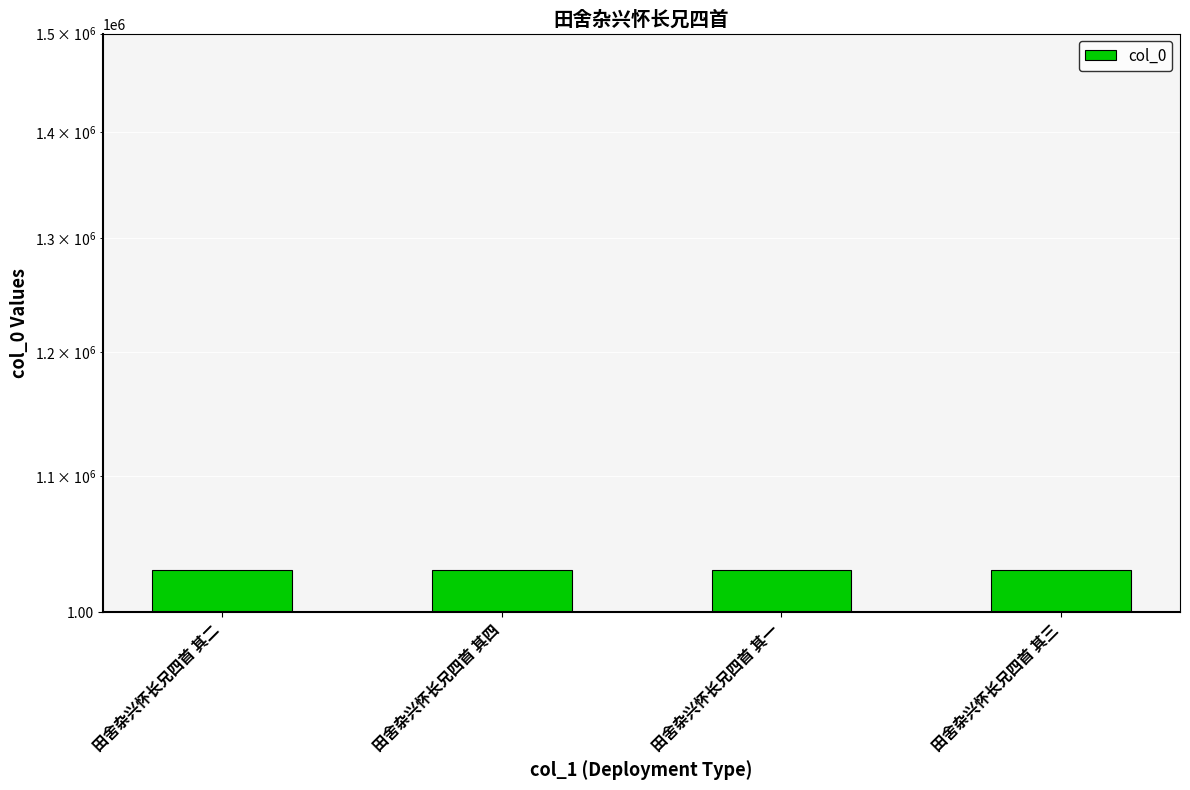

What is the smallest value displayed?

1029851